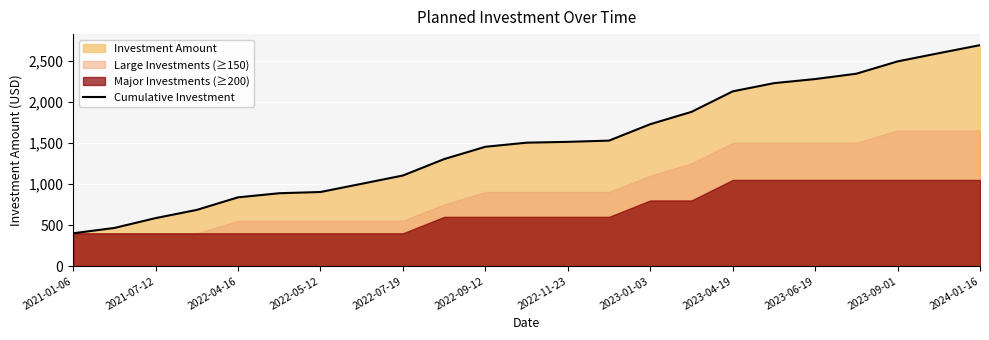

What is the minimum value for Cumulative Investment?

400